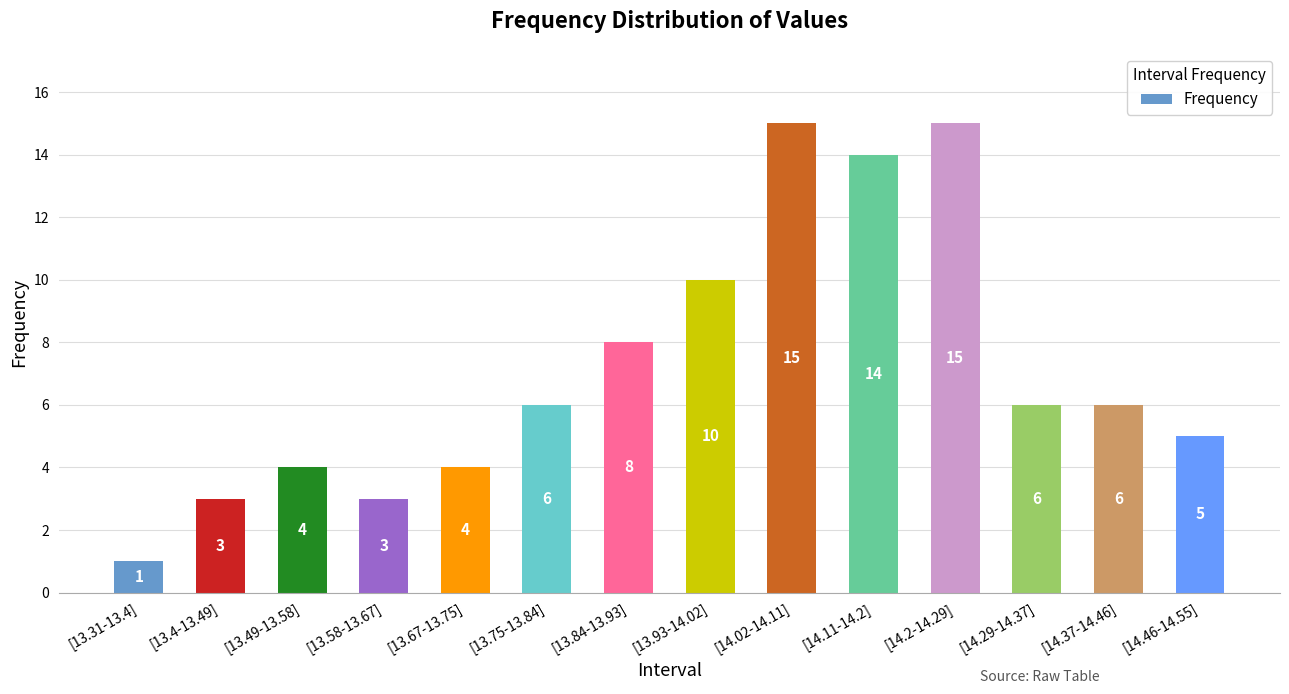

What position from the right is [13.93-14.02]?

7